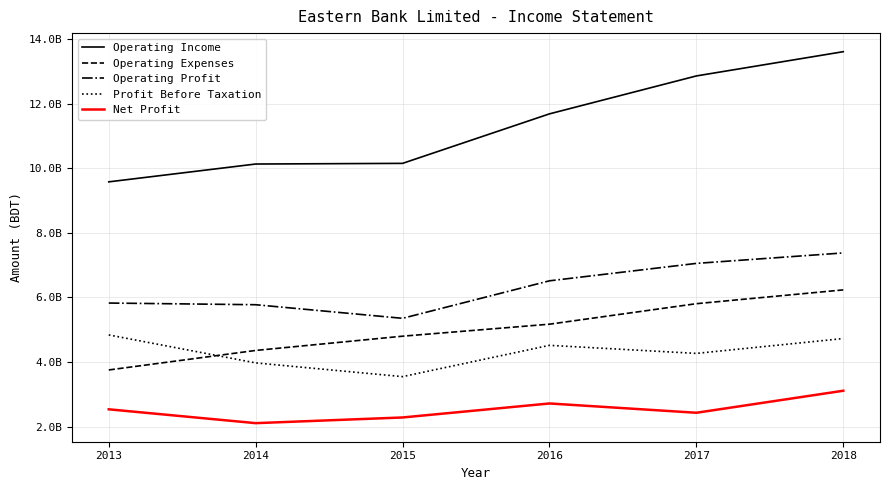

True or false: Net Profit and Operating Expenses cross at least once.

False